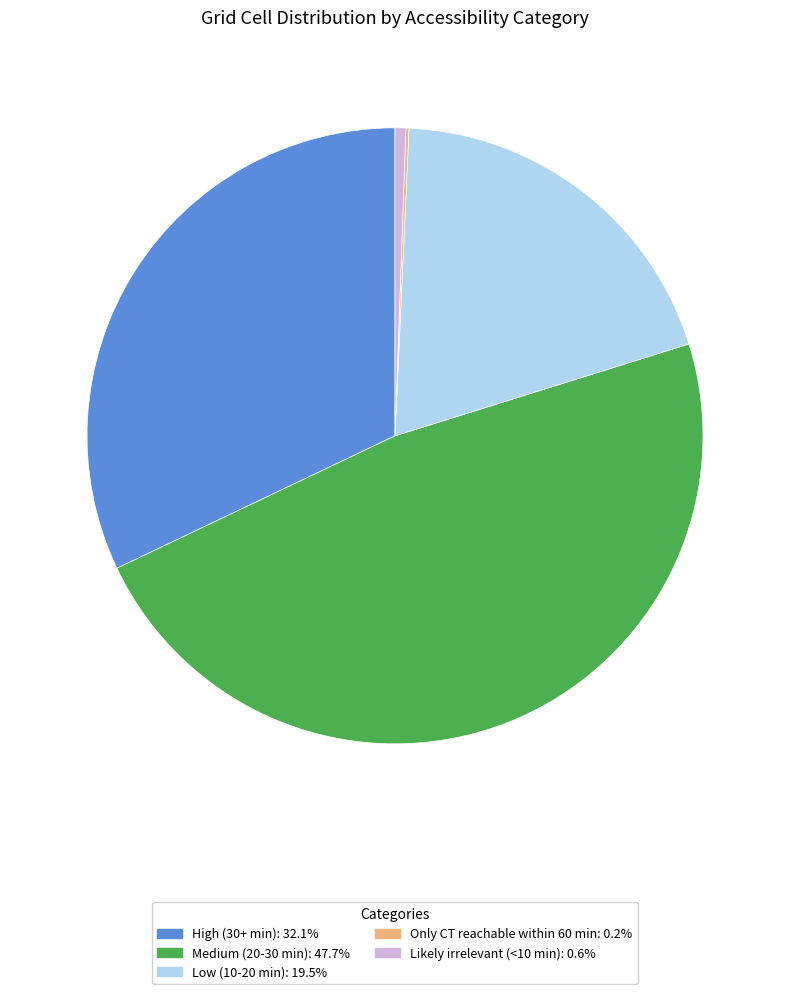

What is the ratio of the value at High (30+ min) to the value at Low (10-20 min)?

1.6